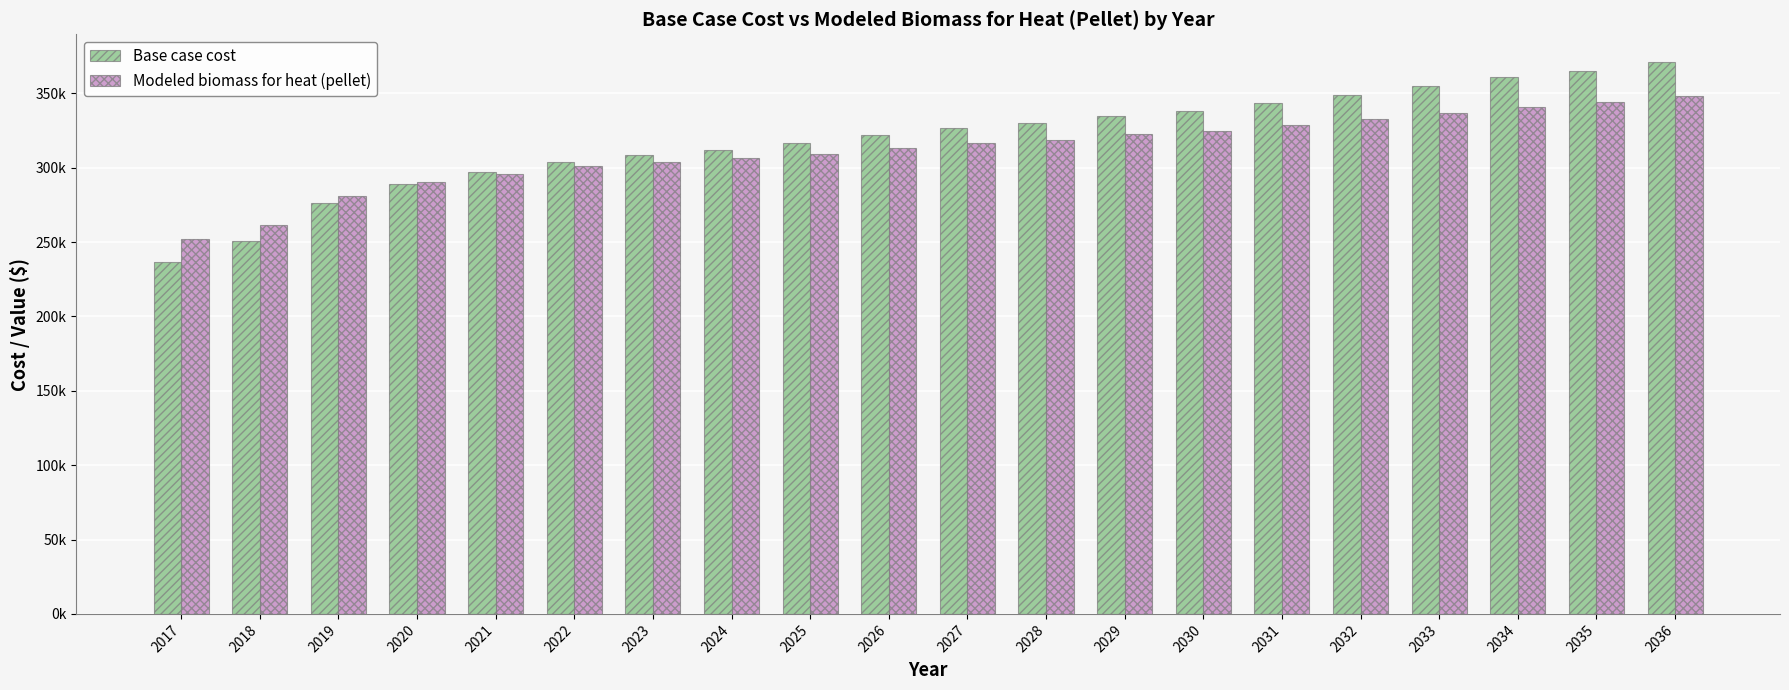

What are all the series names shown in the legend?

Base case cost, Modeled biomass for heat (pellet)